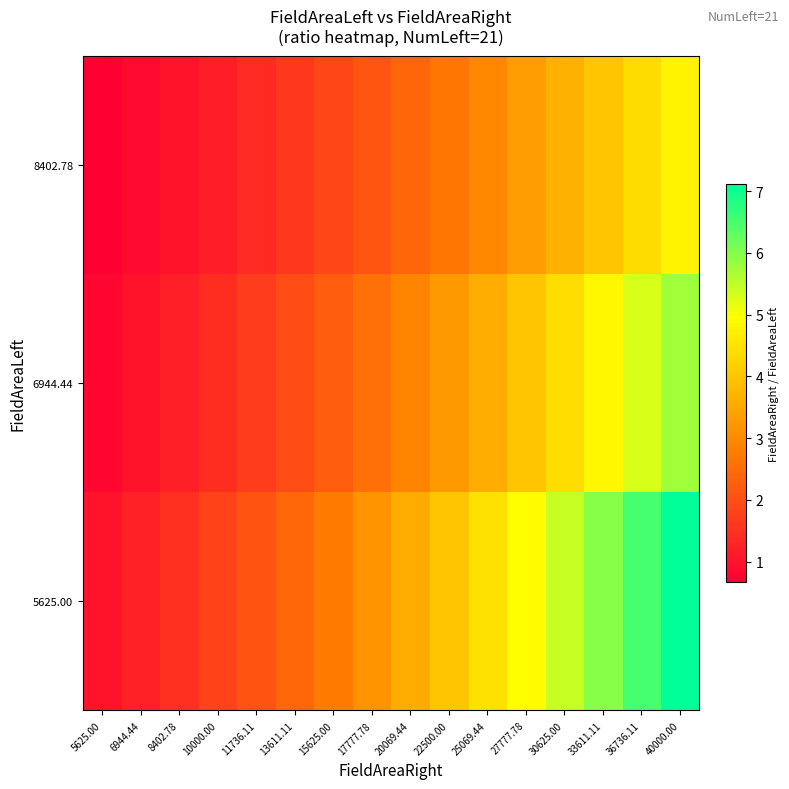

Reading left to right, list all the values displayed in this chart.

5625.00: 5625.00=1.0	6944.44=1.2	8402.78=1.5	10000.00=1.8	11736.11=2.1	13611.11=2.4	15625.00=2.8	17777.78=3.2	20069.44=3.6	22500.00=4.0	25069.44=4.5	27777.78=4.9	30625.00=5.4	33611.11=6.0	36736.11=6.5	40000.00=7.1
6944.44: 5625.00=0.8	6944.44=1.0	8402.78=1.2	10000.00=1.4	11736.11=1.7	13611.11=2.0	15625.00=2.3	17777.78=2.6	20069.44=2.9	22500.00=3.2	25069.44=3.6	27777.78=4.0	30625.00=4.4	33611.11=4.8	36736.11=5.3	40000.00=5.8
8402.78: 5625.00=0.7	6944.44=0.8	8402.78=1.0	10000.00=1.2	11736.11=1.4	13611.11=1.6	15625.00=1.9	17777.78=2.1	20069.44=2.4	22500.00=2.7	25069.44=3.0	27777.78=3.3	30625.00=3.6	33611.11=4.0	36736.11=4.4	40000.00=4.8